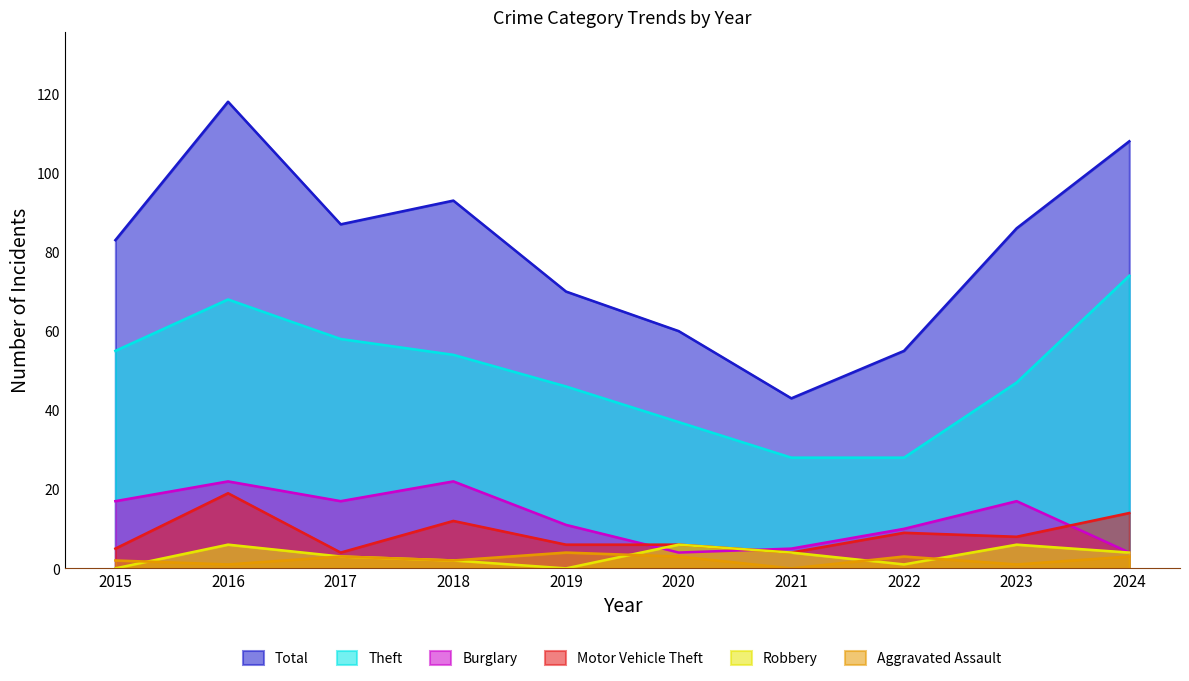

The value of Robbery at 2018 is 2. True or false?

True